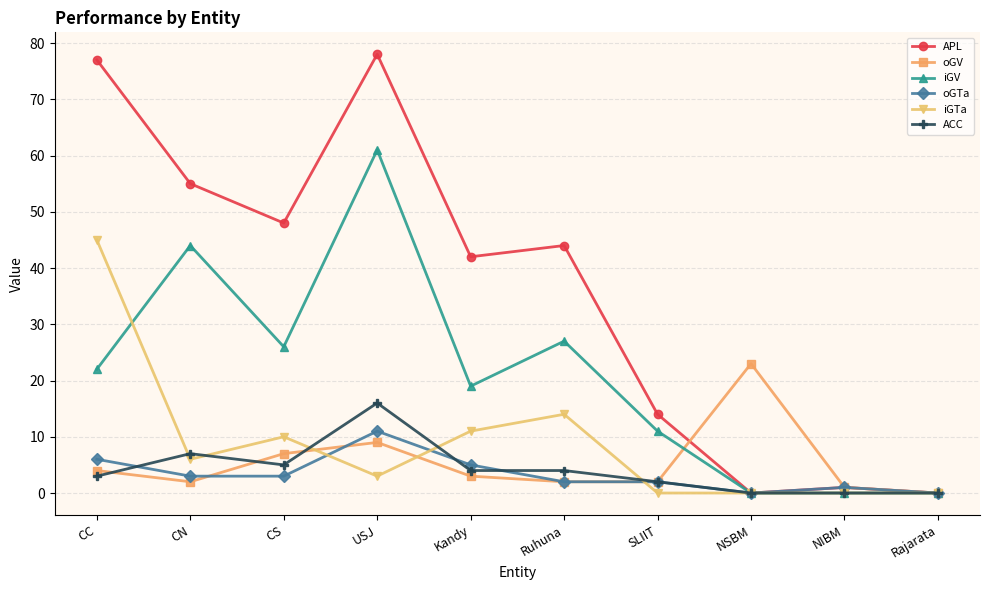

How many data points in iGTa are less than 6?

5